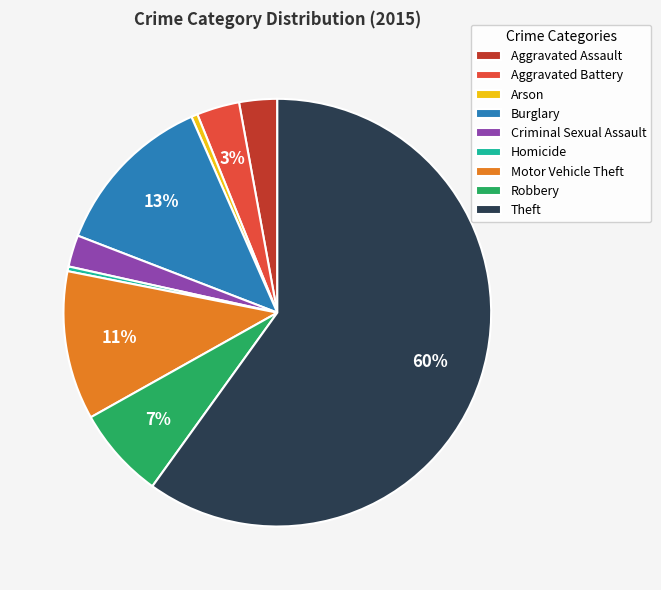

Does Theft represent more than half of the total?

Yes